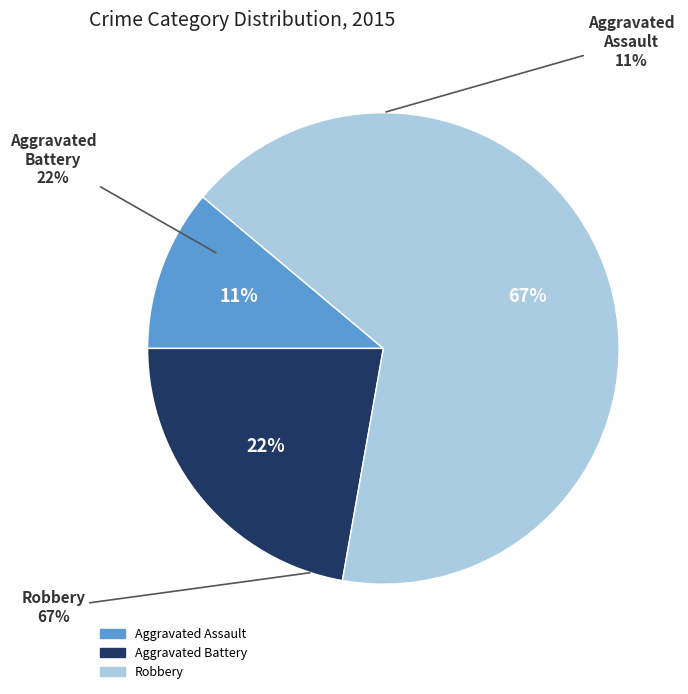

To the nearest percent, what is the difference between the largest and smallest slice percentages?

56%